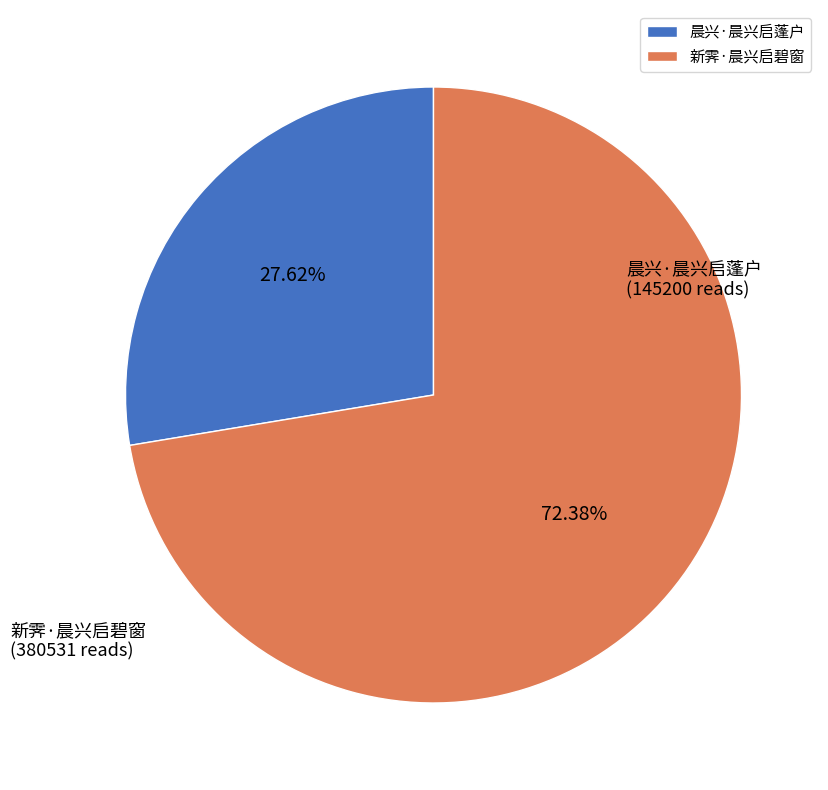

Which category has the smallest portion of the pie?

晨兴·晨兴启蓬户